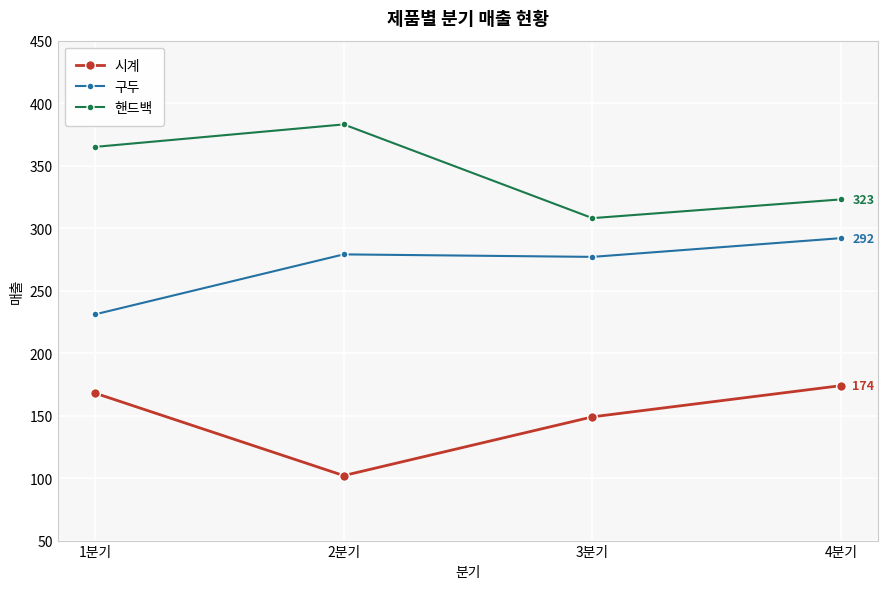

What is the difference between the highest and lowest values at 2분기?

281